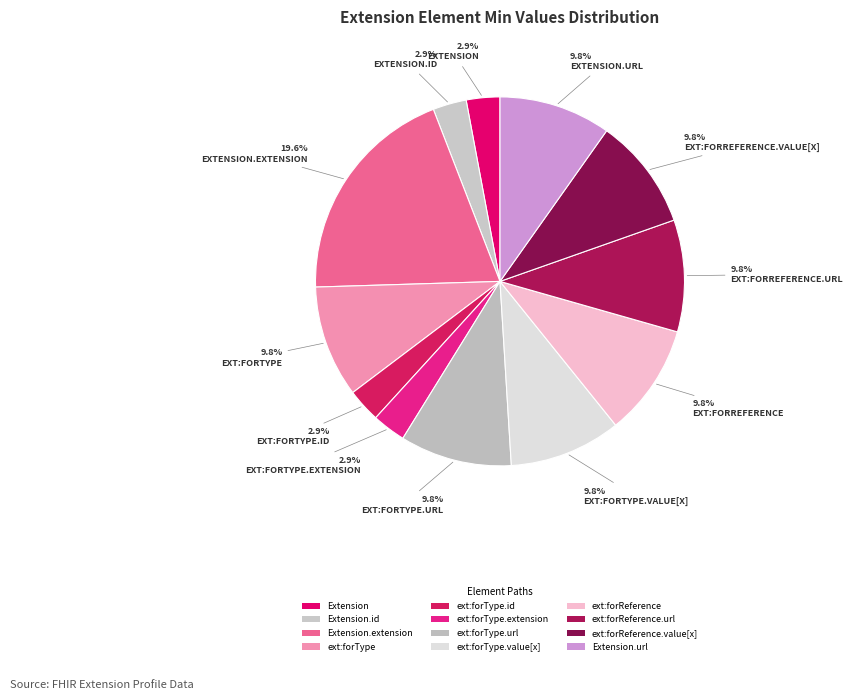

How many segments does this pie chart have?

12